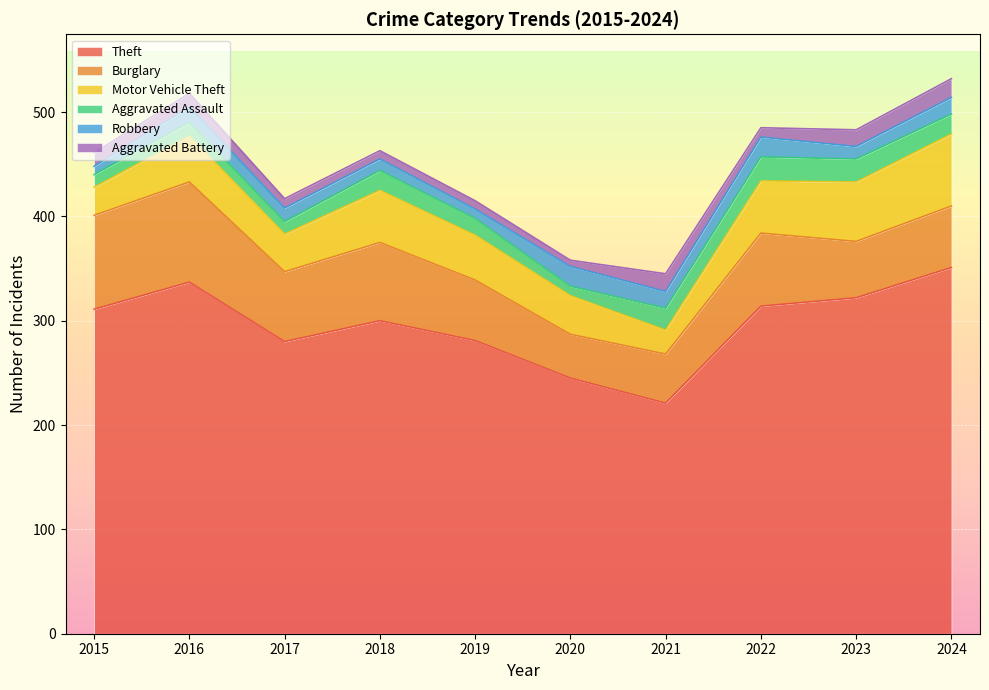

What is the difference between the Theft values at 2021 and 2019?

60